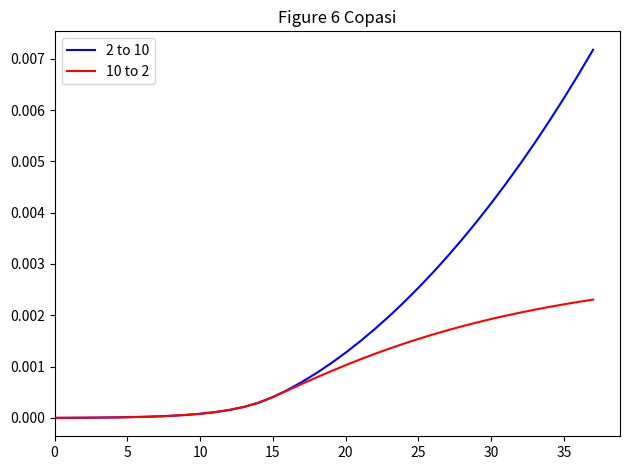

Which series has the largest total across all categories?

2 to 10